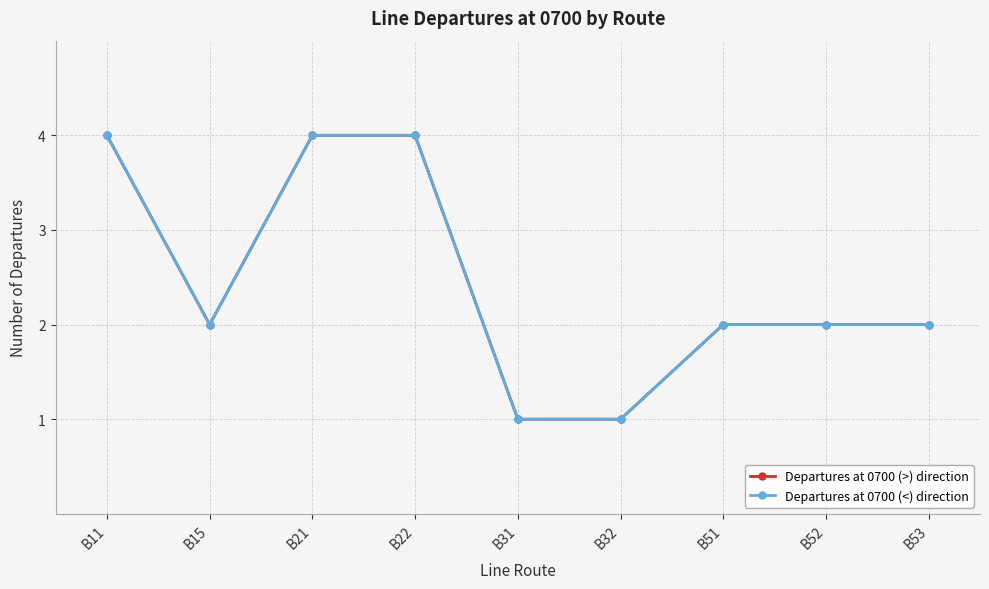

True or false: Departures at 0700 (<) direction and Departures at 0700 (>) direction cross at least once.

False